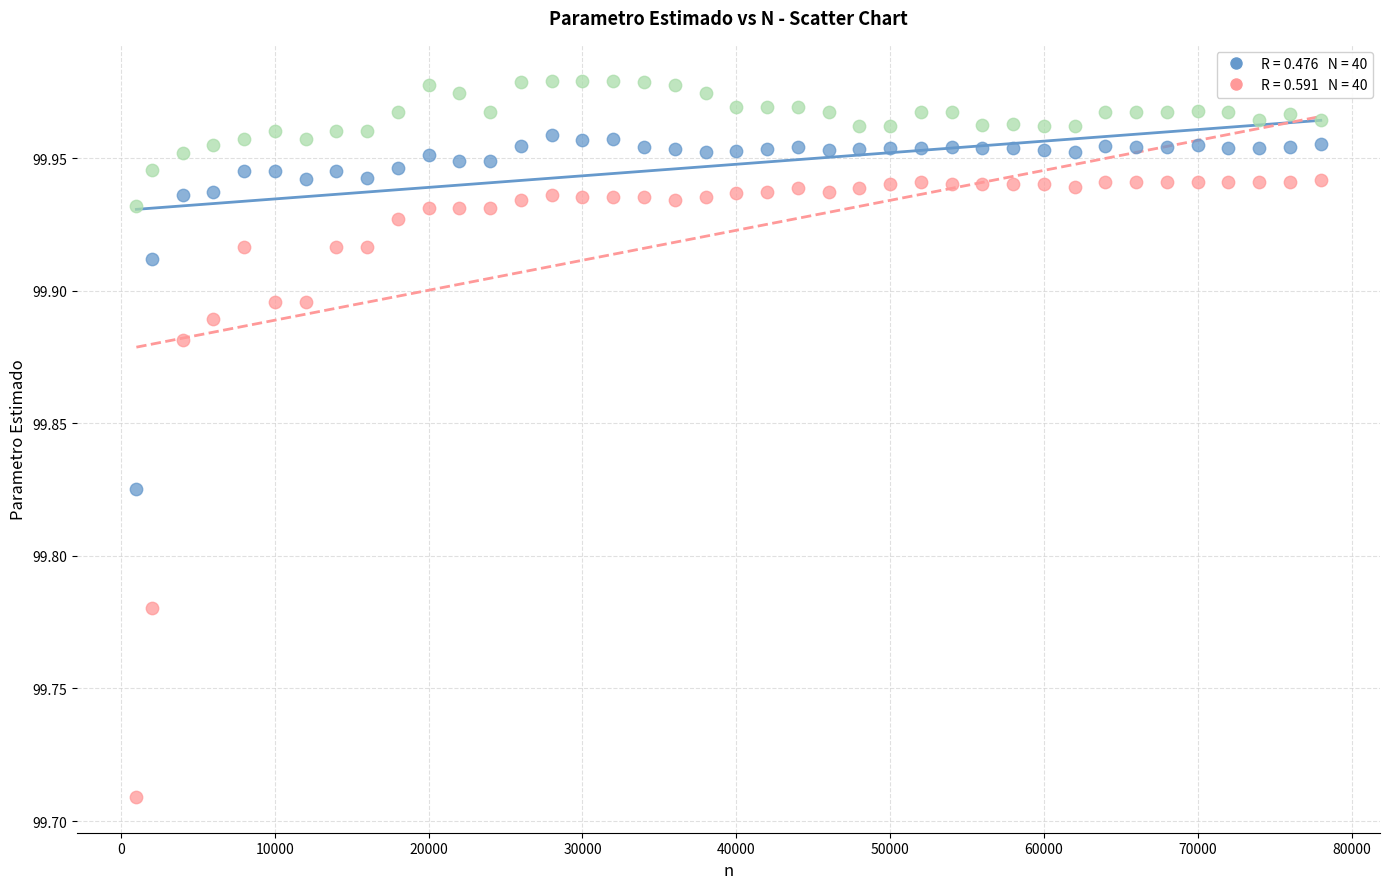

Across all data points, what is the range of Y values (max minus min)?

0.3